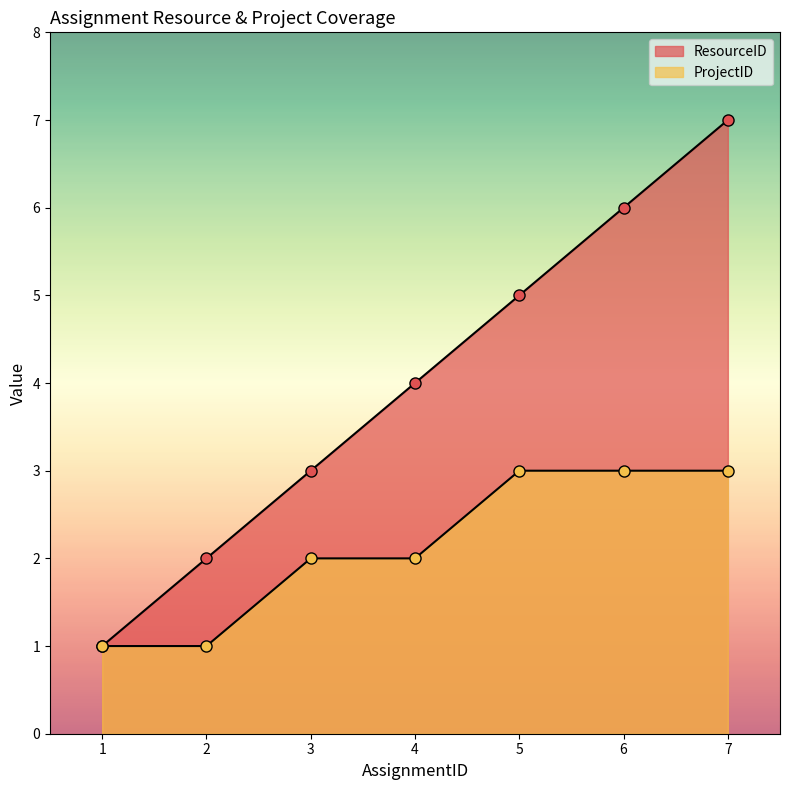

Which series has the largest total across all categories?

ResourceID